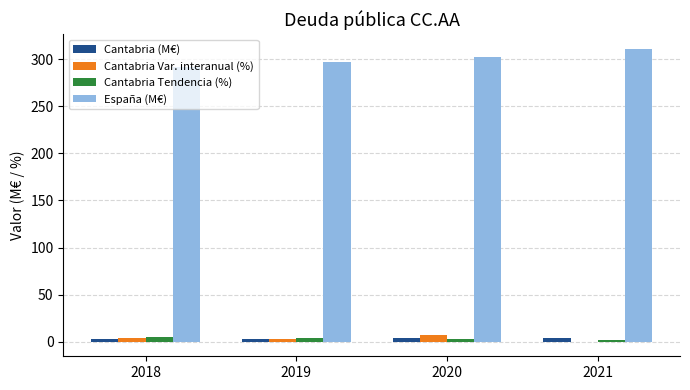

The Cantabria (M€) series shows 3.2 at 2019. True or false?

True